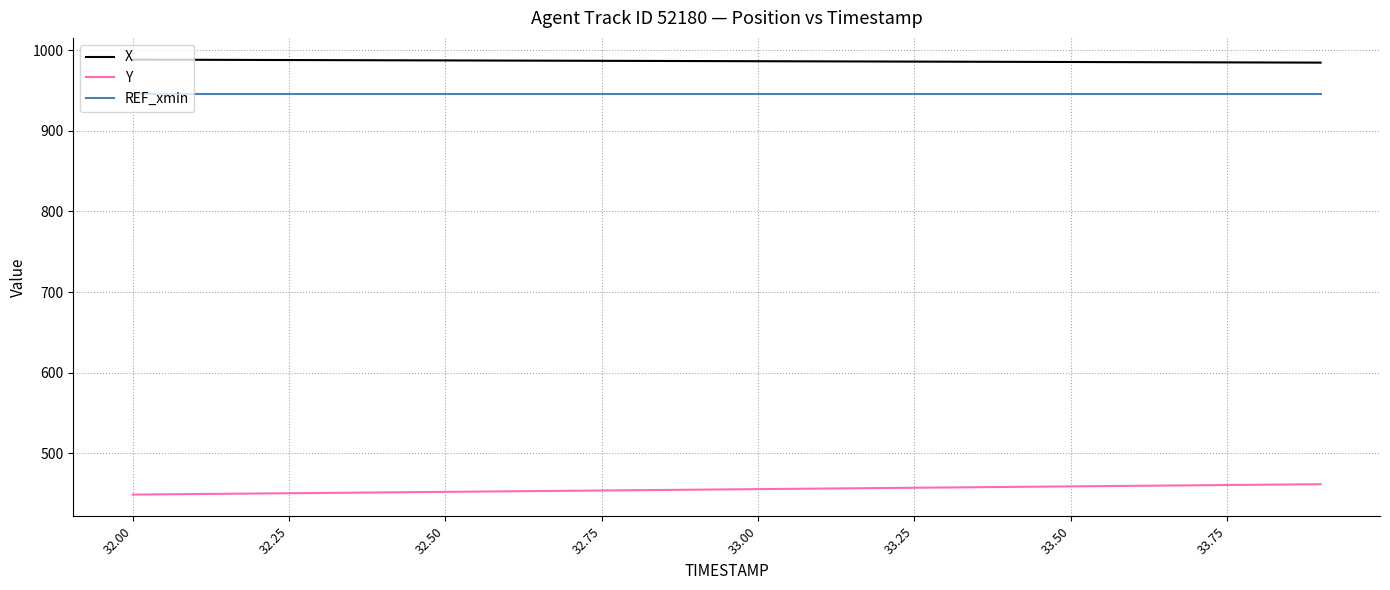

What is the smallest value displayed?

448.9